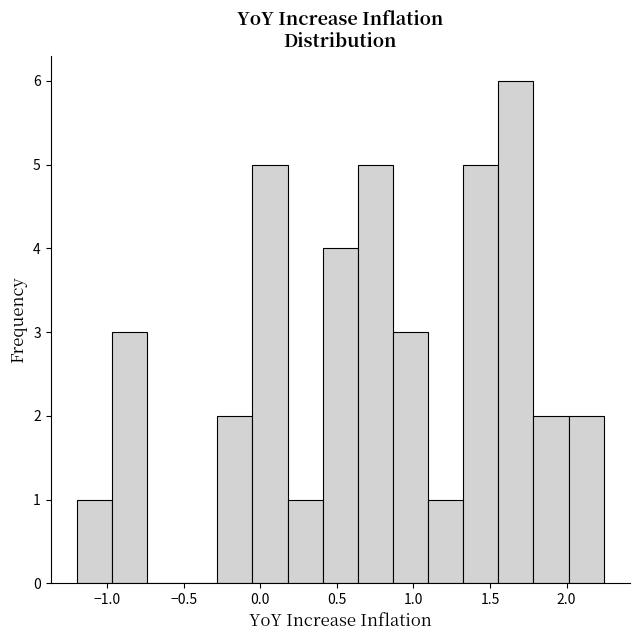

Over which range of the x-axis is the bar tallest?

1.55 to 1.80